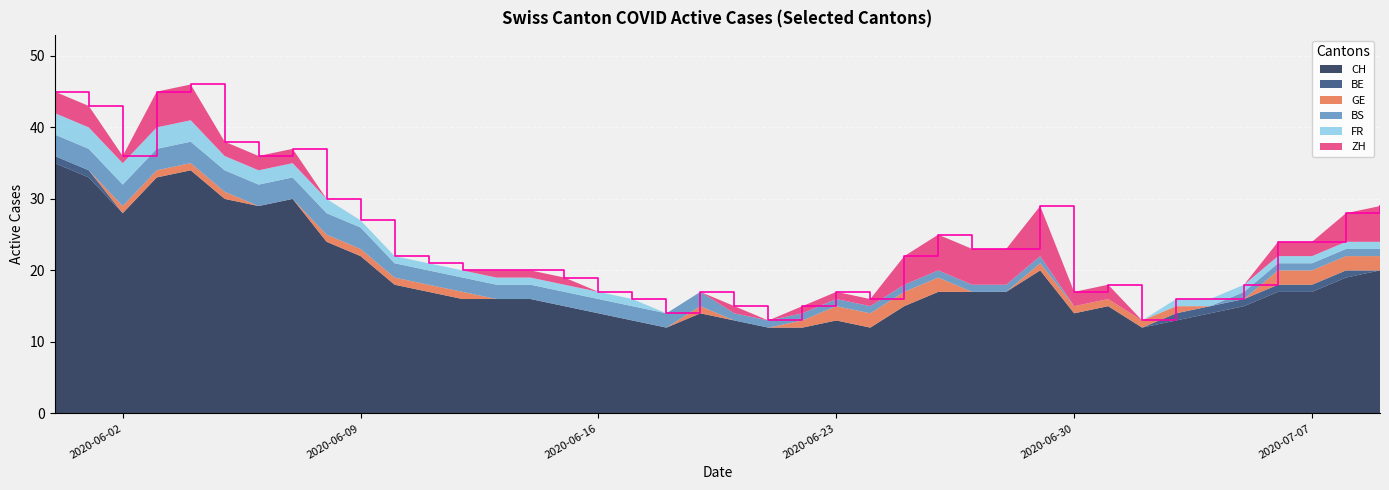

Reading right to left, transcribe all the data shown in this chart.

CH: 20	19	17	17	15	14	13	12	15	14	20	17	17	17	15	12	13	12	12	13	14	12	13	14	15	16	16	16	17	18	22	24	30	29	30	34	33	28	33	35
BE: 0	1	1	1	1	1	1	0	0	0	0	0	0	0	0	0	0	0	0	0	0	0	0	0	0	0	0	0	0	0	0	0	0	0	0	0	0	0	1	1
GE: 2	2	2	2	0	0	1	1	1	1	1	0	0	2	2	2	2	1	0	0	1	0	0	0	0	0	0	1	1	1	1	1	0	0	1	1	1	1	0	0
BS: 1	1	1	1	1	0	0	0	0	0	1	1	1	1	1	1	1	1	1	1	2	2	2	2	2	2	2	2	2	2	3	3	3	3	3	3	3	3	3	3
FR: 1	1	1	1	1	1	1	0	0	0	0	0	0	0	0	0	0	0	0	0	0	0	1	1	1	1	1	1	1	1	1	2	2	2	2	3	3	3	3	3
ZH: 5	4	2	2	0	0	0	0	2	2	7	5	5	5	4	1	1	1	0	1	0	0	0	0	1	1	1	0	0	0	0	0	2	2	2	5	5	1	3	3